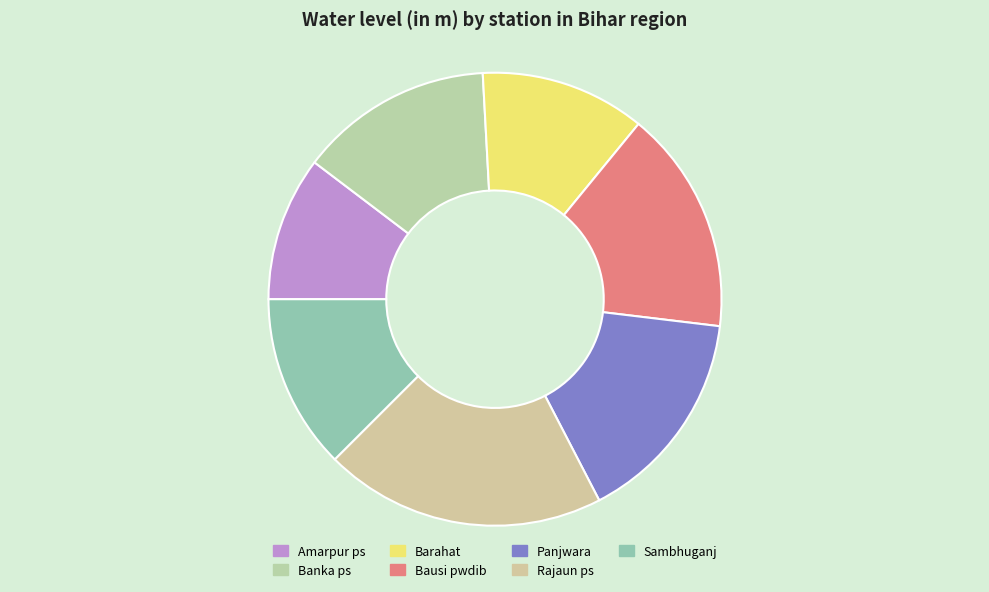

What portion of the pie excludes Rajaun ps?

79.9%